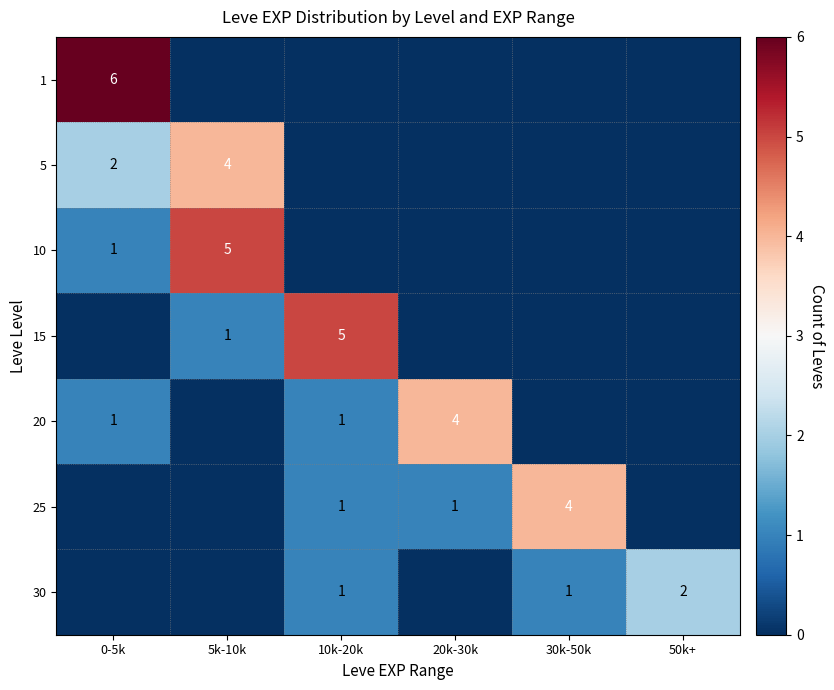

Which has a higher value, 30k-50k or 20k-30k?

30k-50k